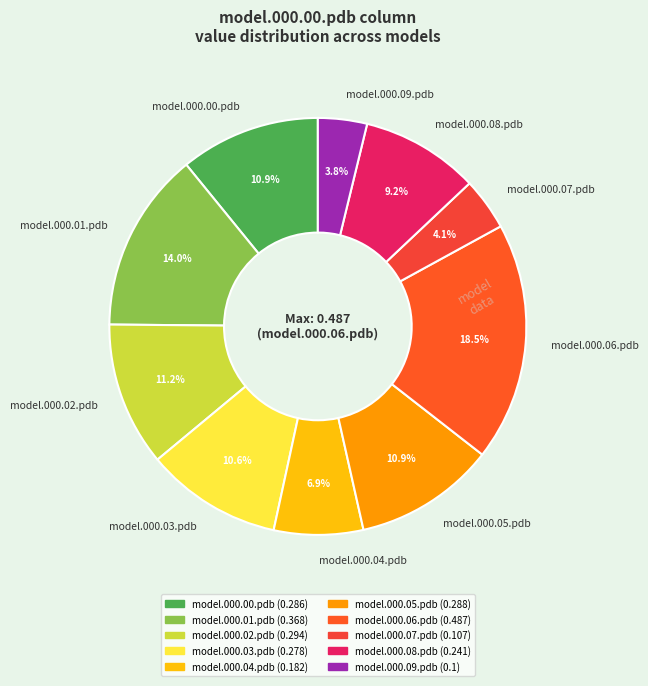

How much of the chart is everything except model.000.04.pdb?

93.1%